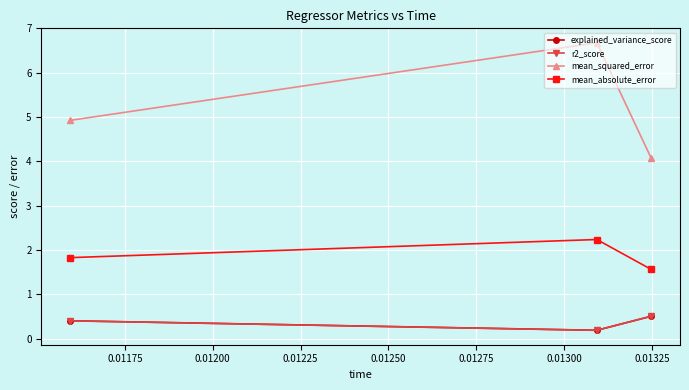

Reading left to right, transcribe all the data shown in this chart.

explained_variance_score: 0.4	0.2	0.5
r2_score: 0.4	0.2	0.5
mean_squared_error: 4.9	6.7	4.1
mean_absolute_error: 1.8	2.2	1.6